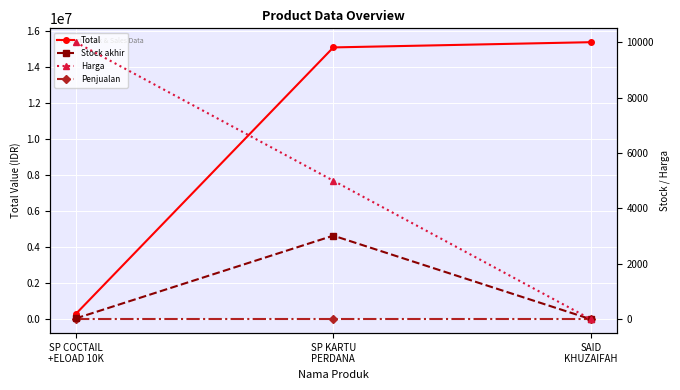

Is it true that Total equals 21126910 at SAID
KHUZAIFAH?

False